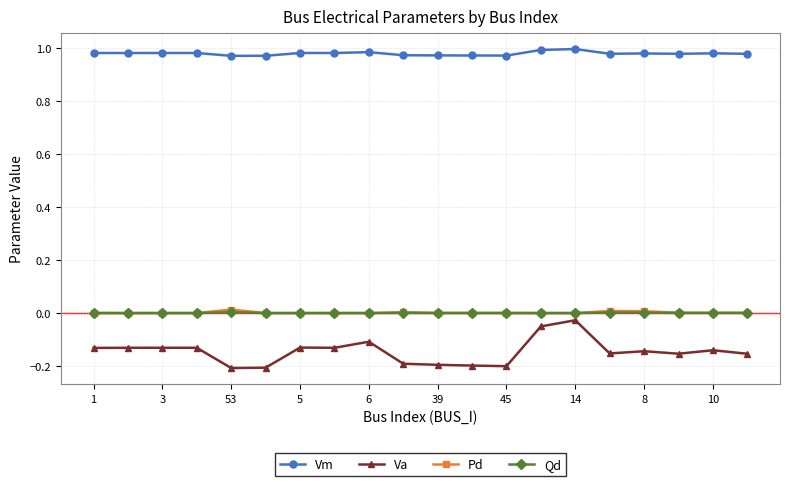

True or false: Qd and Va cross at least once.

False